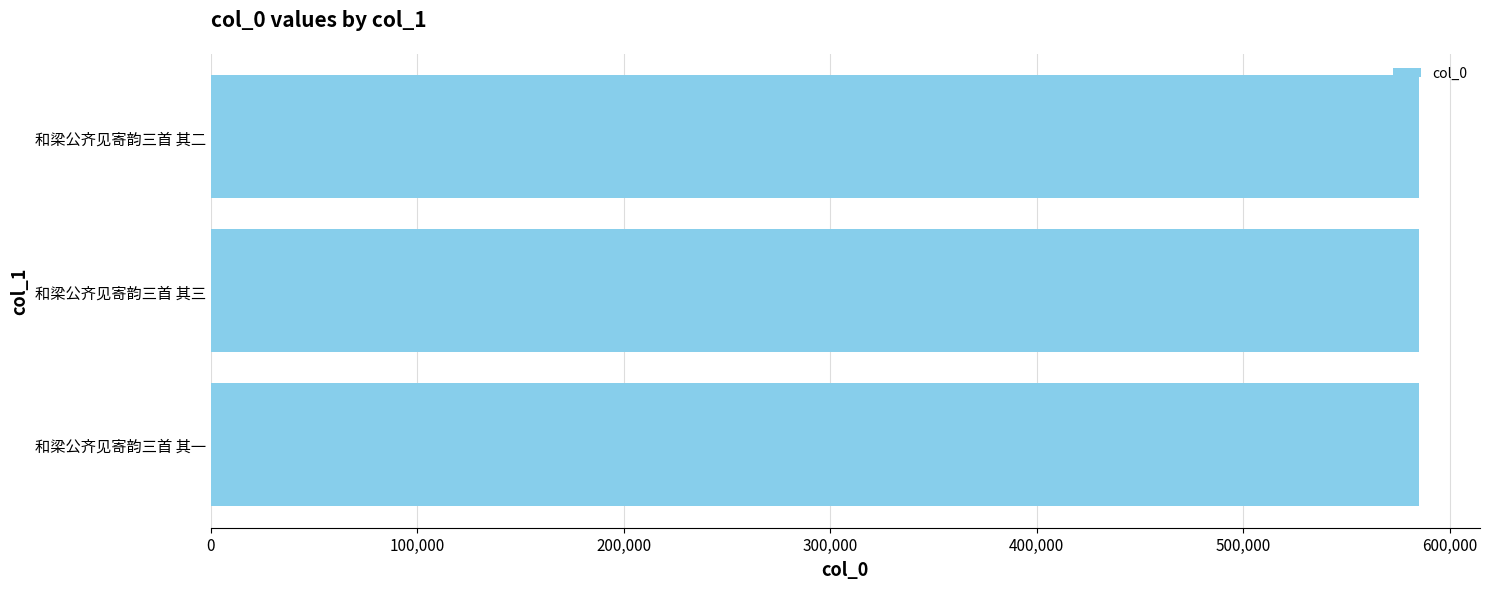

Are the bars horizontal?

Yes